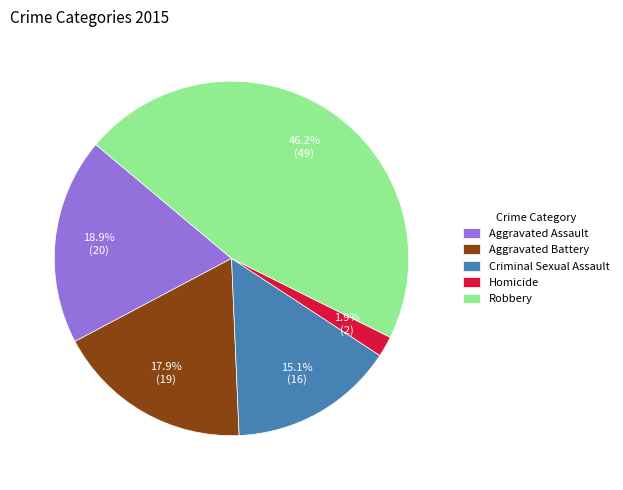

Combined, do Criminal Sexual Assault and Robbery account for over 50%?

Yes